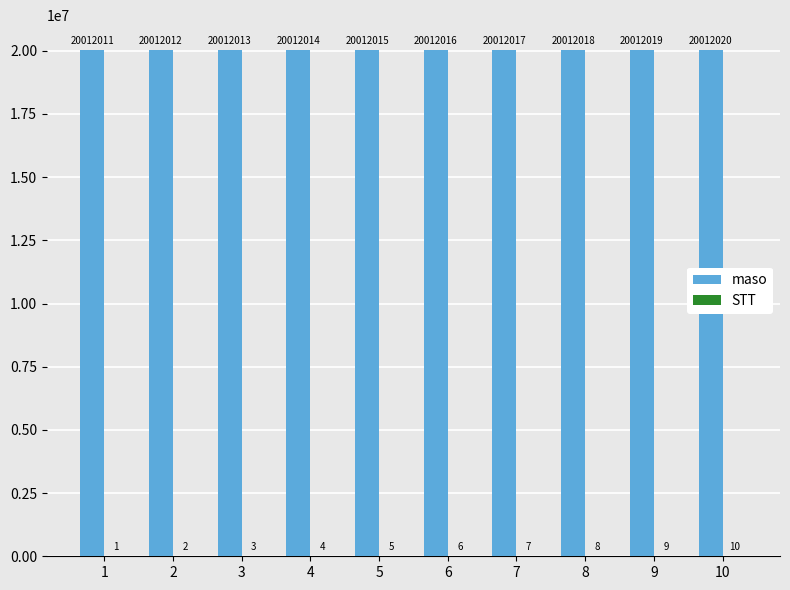

True or false: maso has a value of 20012014 at 4.

True